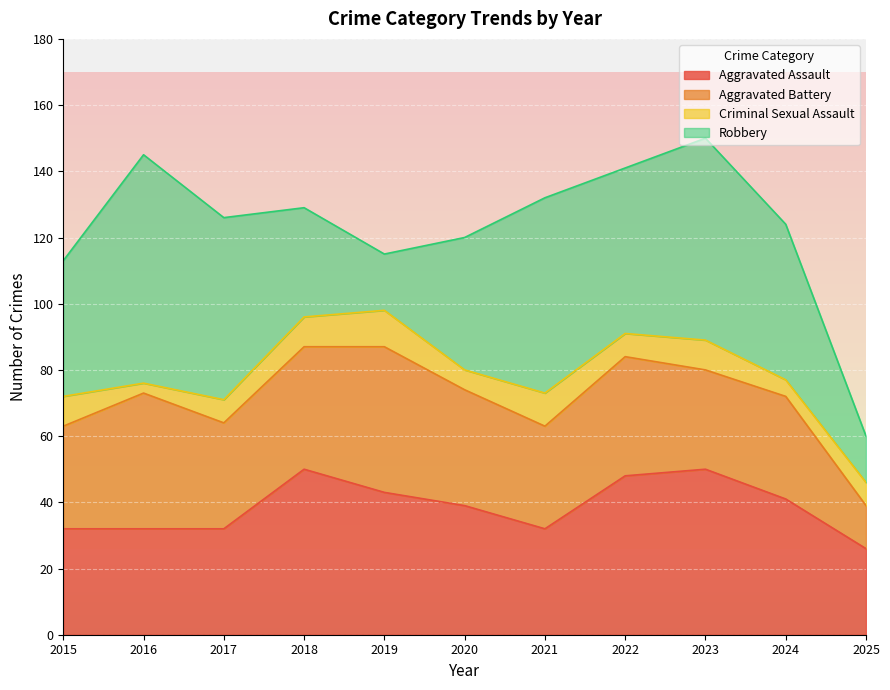

What is the value of the Aggravated Battery point at the 10th from the left?

31